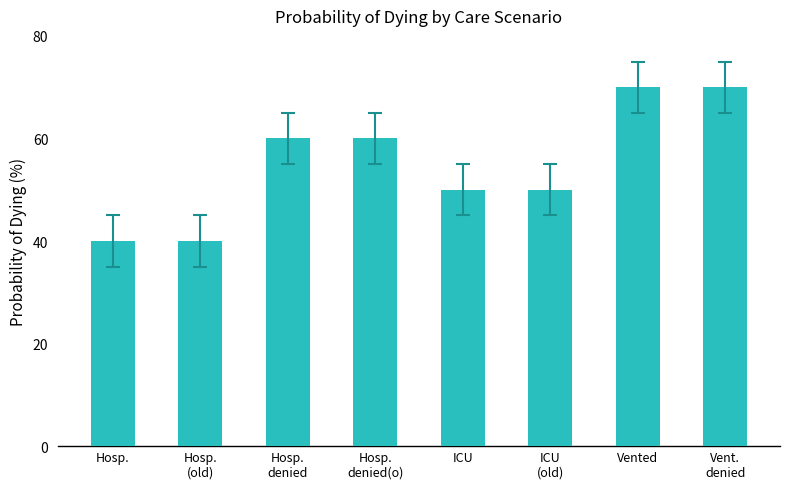

The chart shows a value of 30 at Hosp.
denied(o). True or false?

False